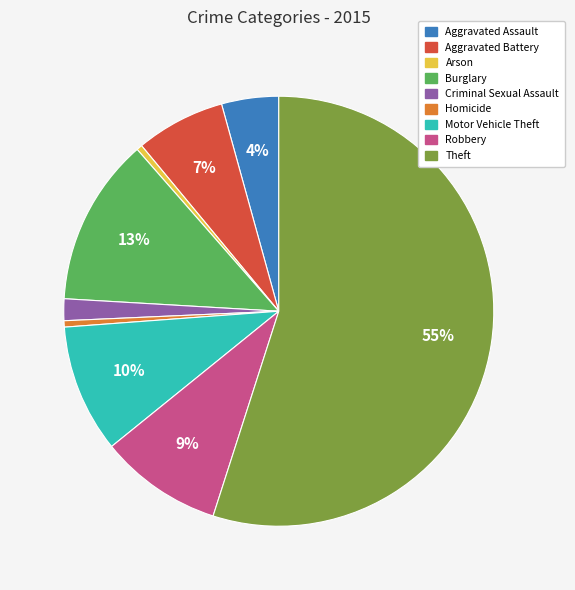

Which has a higher value, Motor Vehicle Theft or Criminal Sexual Assault?

Motor Vehicle Theft